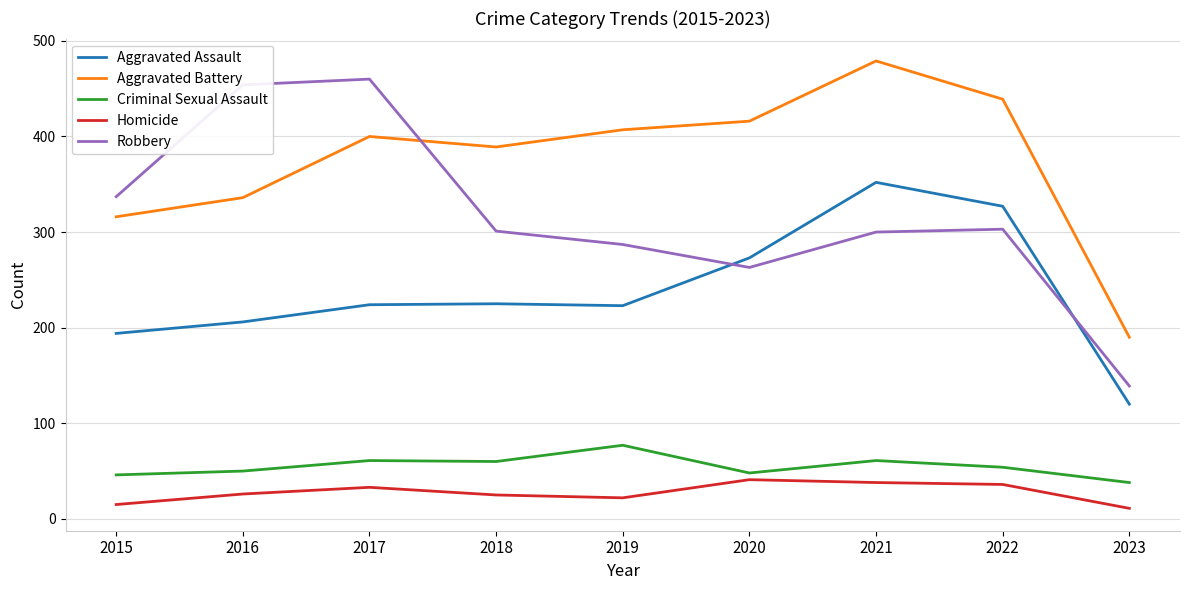

What is the average value of the Aggravated Assault series?

238